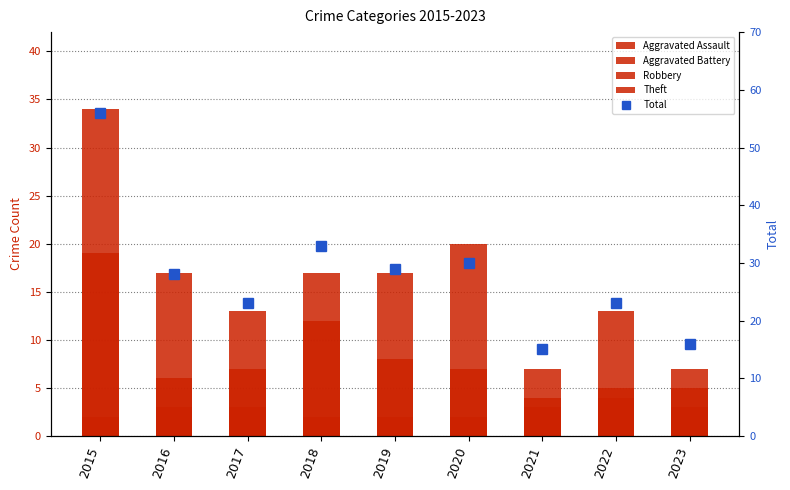

What is the lowest value of the Aggravated Battery series?

1